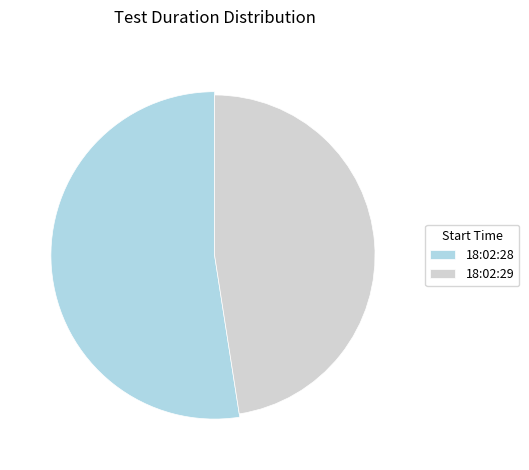

How many segments does this pie chart have?

2